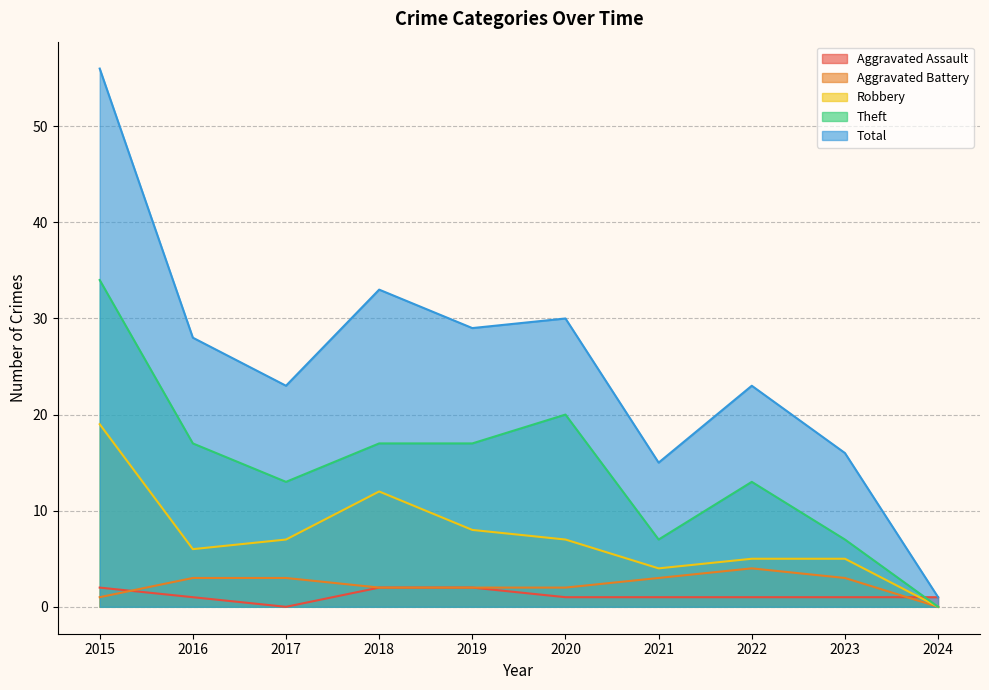

What is the value of the Theft point at the 8th from the left?

13